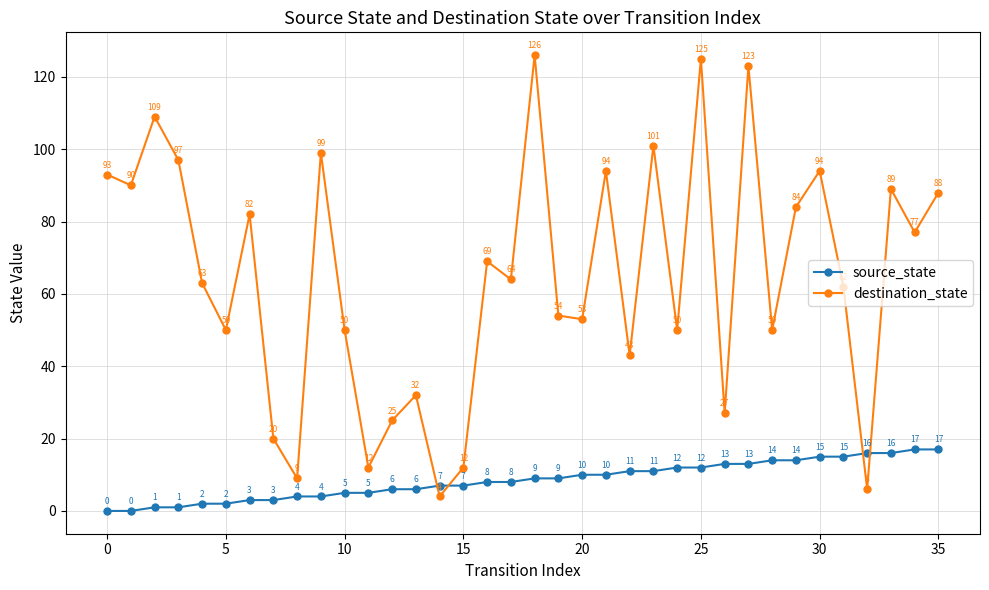

At how many categories does at least one series exceed 61?

20